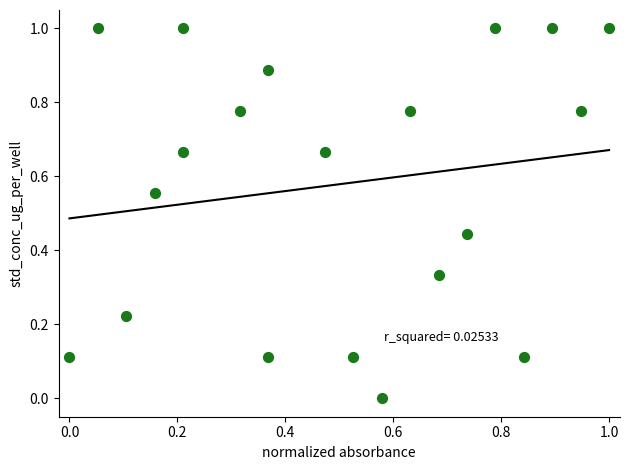

What is the range of X values (max minus min)?

1.0